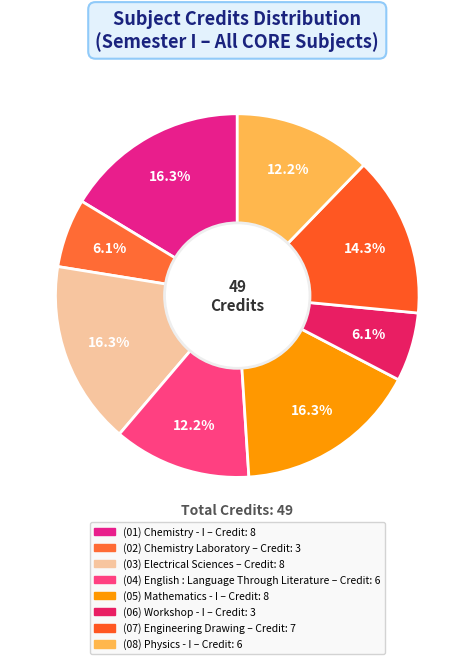

Which category has the biggest portion of the pie?

Chemistry - I